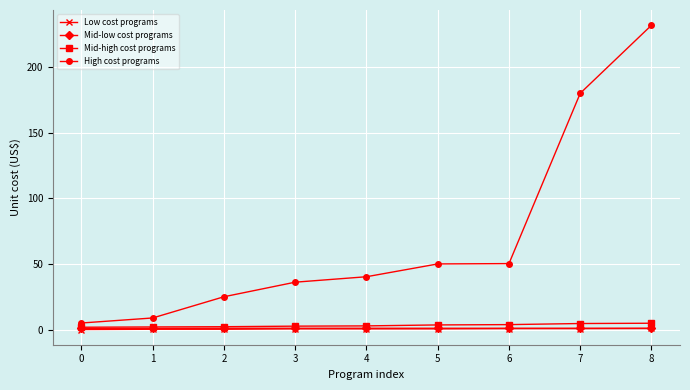

What is the value of the Mid-low cost programs point at the 5th from the left?

1.0